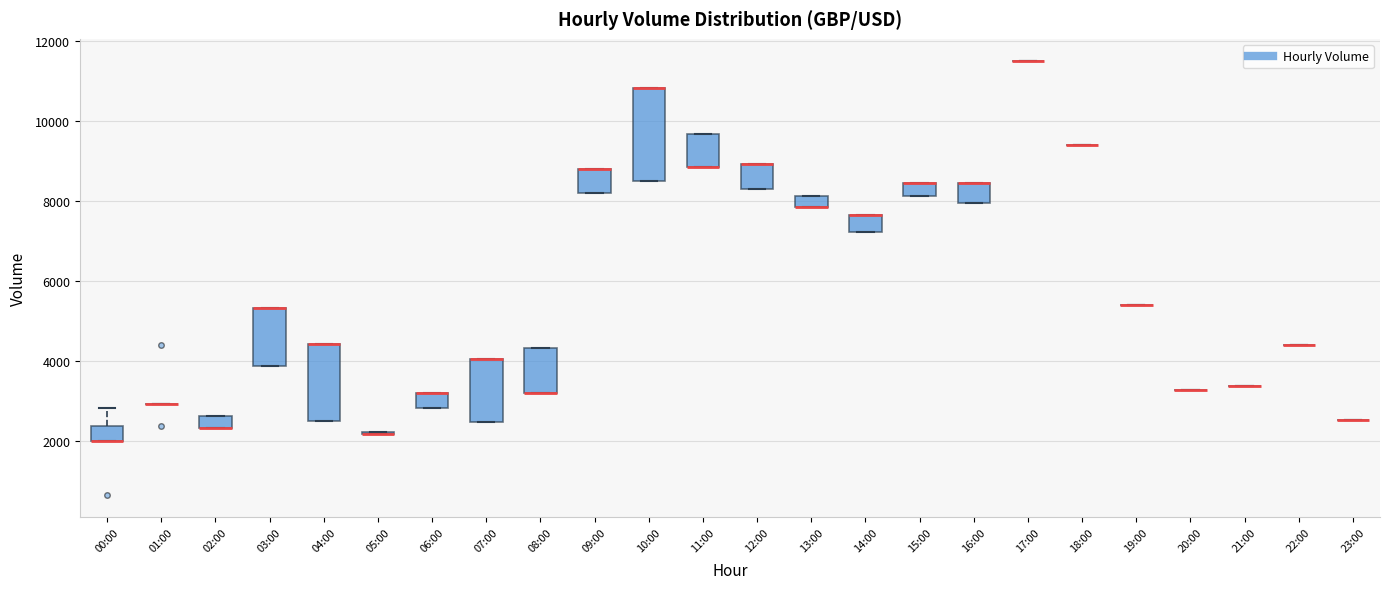

Which box is the tallest, from its lower edge to its upper edge?

10:00